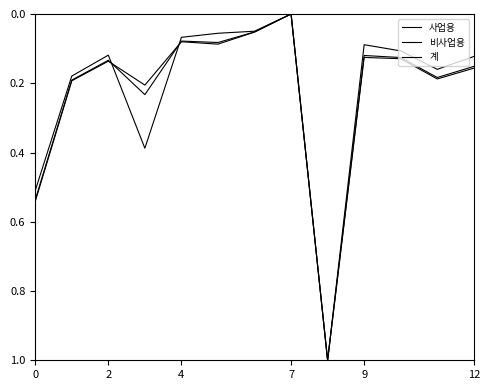

Is this an area chart (filled region under the line)?

No